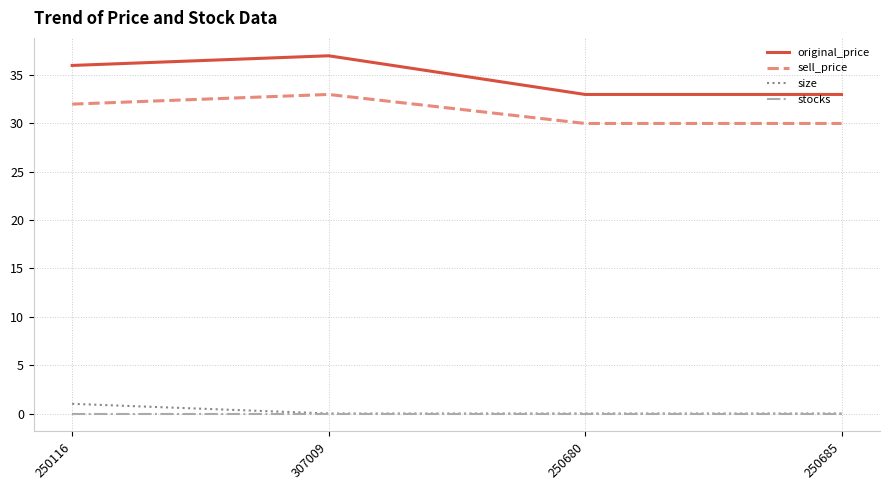

Reading right to left, extract all data points from this chart.

original_price: 250685=33	250680=33	307009=37	250116=36
sell_price: 250685=30	250680=30	307009=33	250116=32
size: 250685=0	250680=0	307009=0	250116=1
stocks: 250685=0	250680=0	307009=0	250116=0